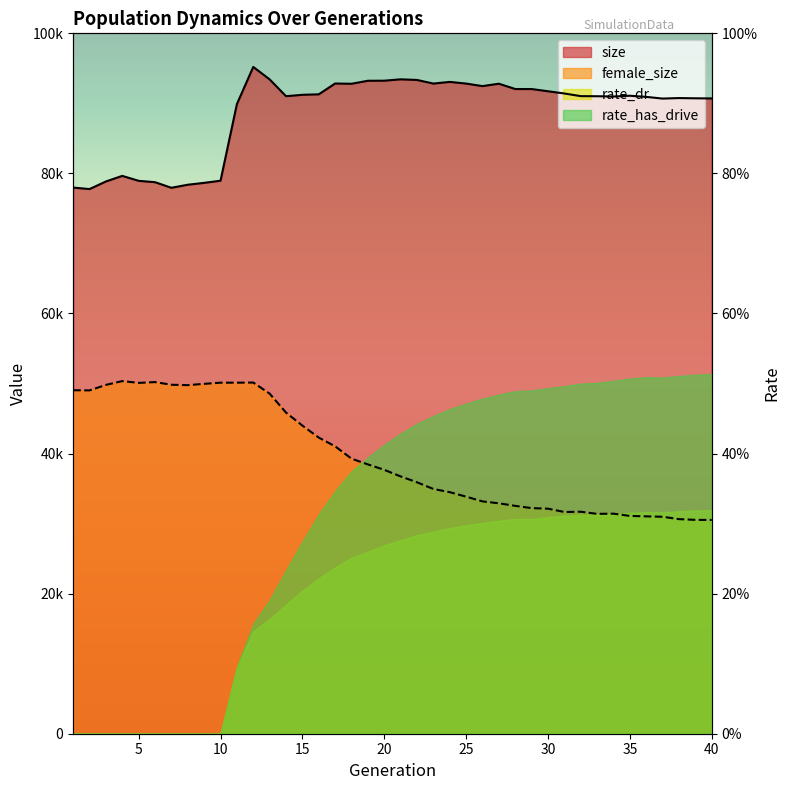

Reading right to left, what are all the values shown in this chart?

size: 90705	90723	90757	90684	90927	91089	90978	91020	91032	91411	91731	92046	92049	92809	92464	92827	93066	92827	93344	93433	93238	93228	92799	92836	91294	91223	91024	93426	95202	89892	78957	78652	78383	77948	78746	78940	79647	78849	77765	77978
female_size: 30521	30534	30639	30978	31034	31096	31419	31391	31695	31657	32131	32210	32534	32897	33171	33846	34489	34943	35897	36738	37678	38453	39270	41034	42279	43996	45850	48558	50139	50121	50122	49954	49769	49824	50205	50090	50349	49804	49020	49041